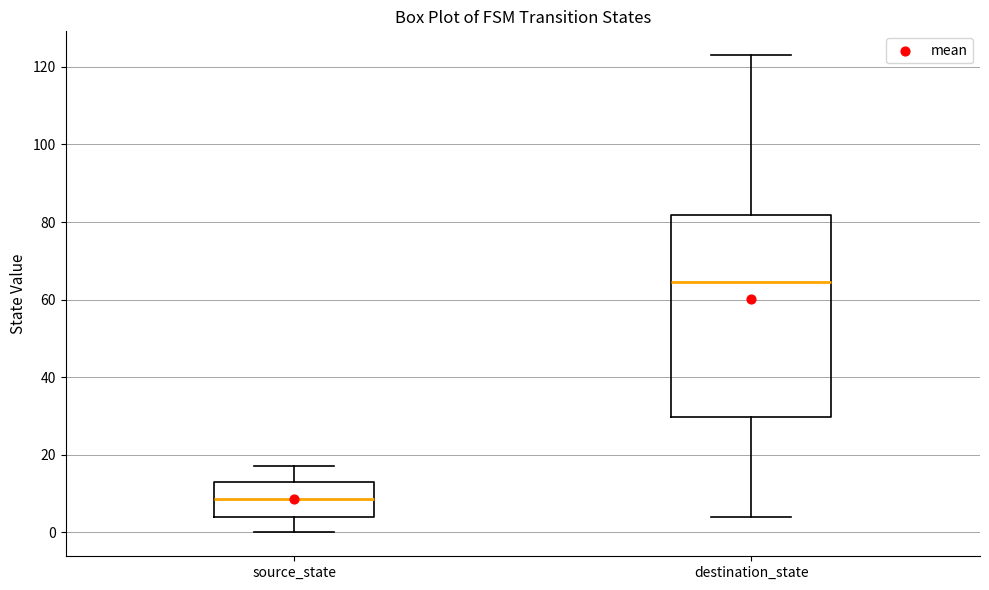

Reading left to right, transcribe this box plot: for each box, give where its median line is, the range the box spans, and where its two whiskers end, as read against the y-axis. The values are not printed on the chart, so give them approximately, as read against the axis.

source_state: median 8, box 4 to 14, whiskers 0 to 18
destination_state: median 64, box 30 to 82, whiskers 4 to 124